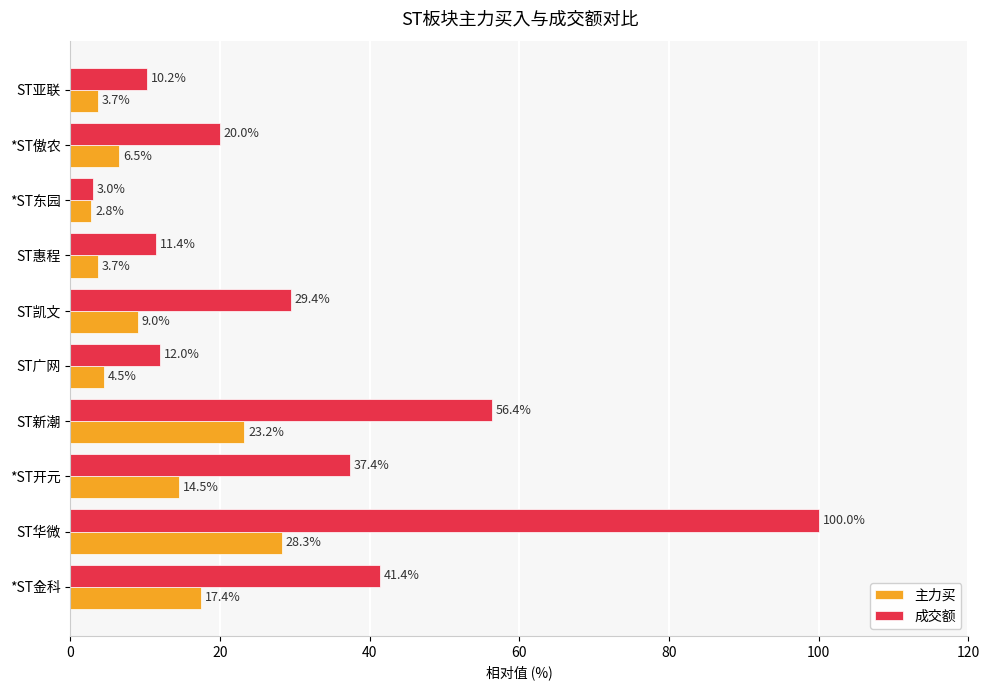

At how many categories does at least one series exceed 86?

1